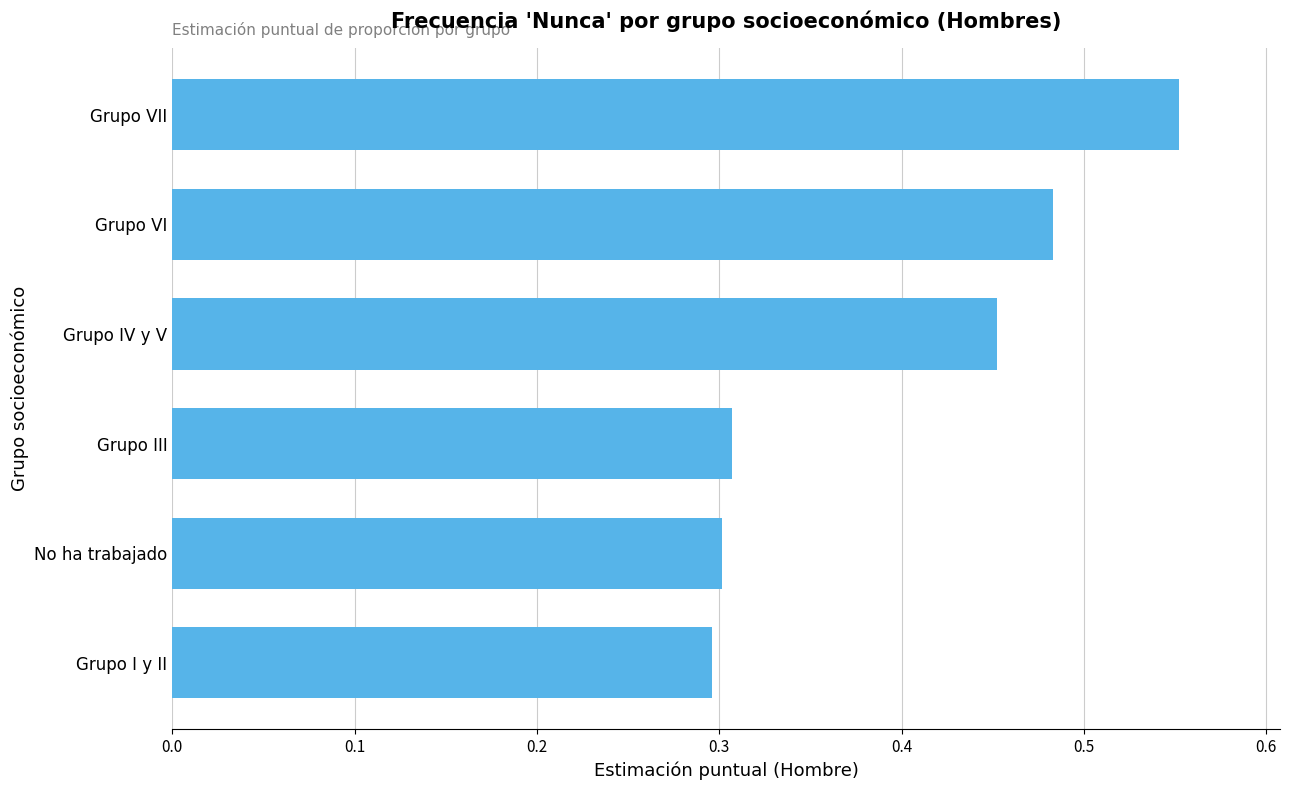

Rank the categories by value from lowest to highest.

Grupo I y II, No ha trabajado, Grupo III, Grupo IV y V, Grupo VI, Grupo VII